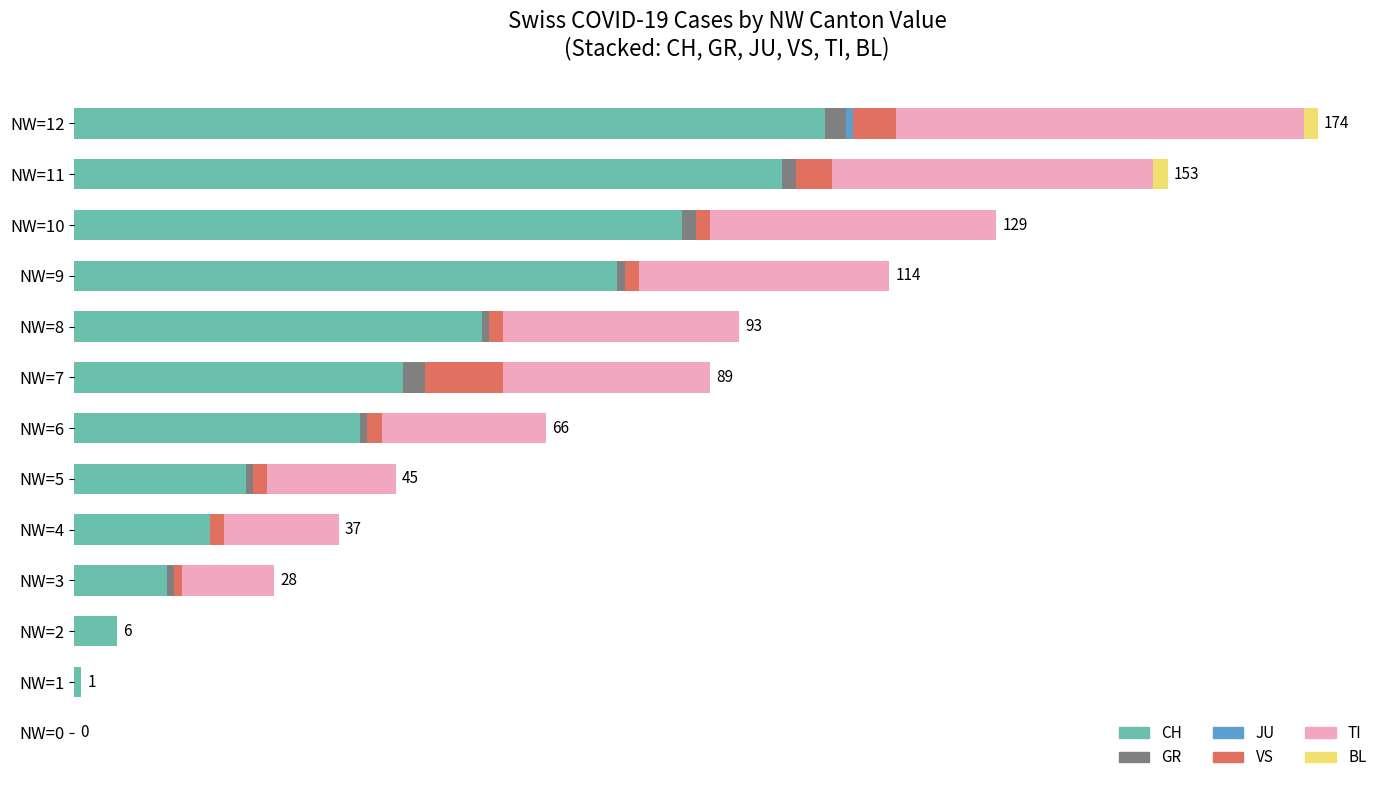

What is the difference between the maximum and second lowest values in the JU series?

1